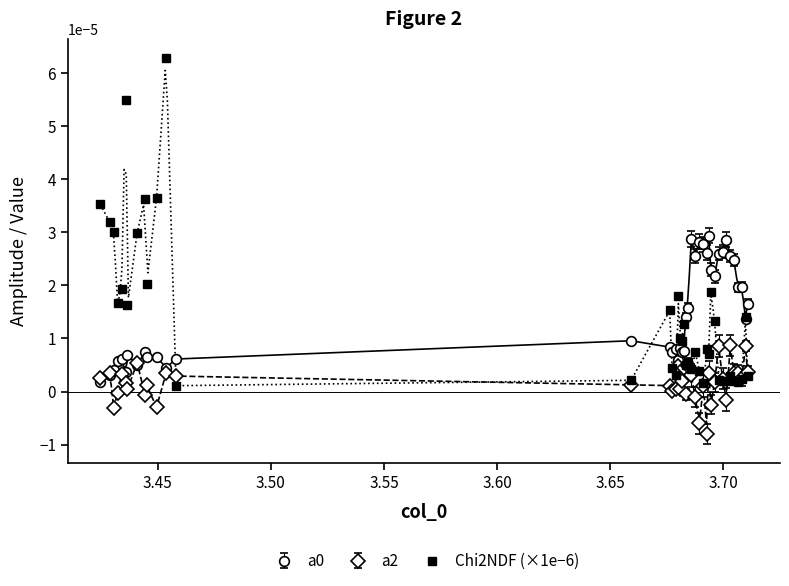

True or false: Chi2NDF (×1e−6) has more than 0 interior local peaks.

True